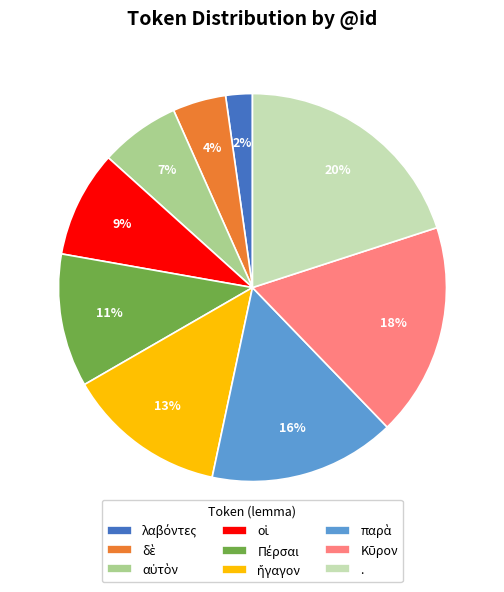

To the nearest percent, what is the average slice percentage?

11%